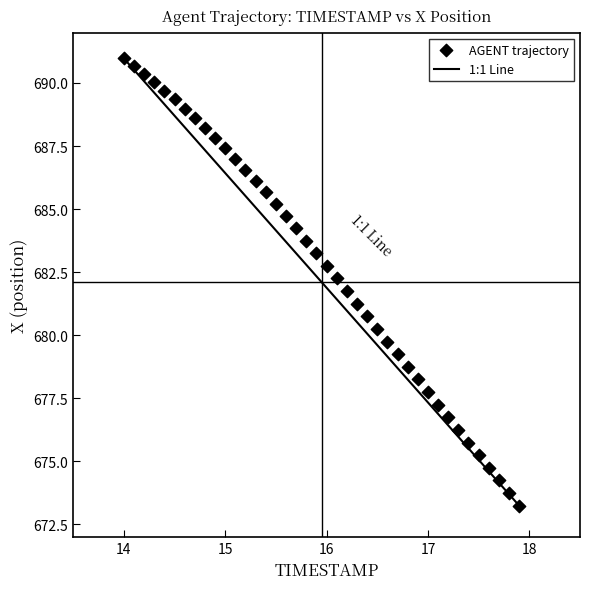

What is the range of Y values (max minus min)?

17.7